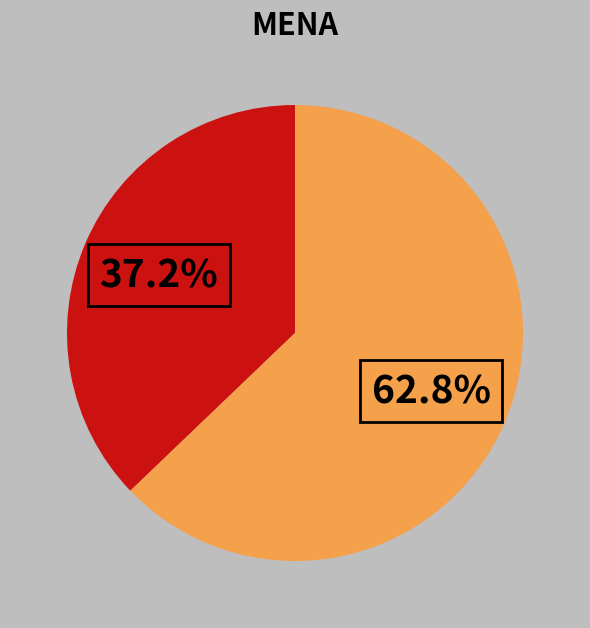

Is there a majority slice in this chart?

Yes